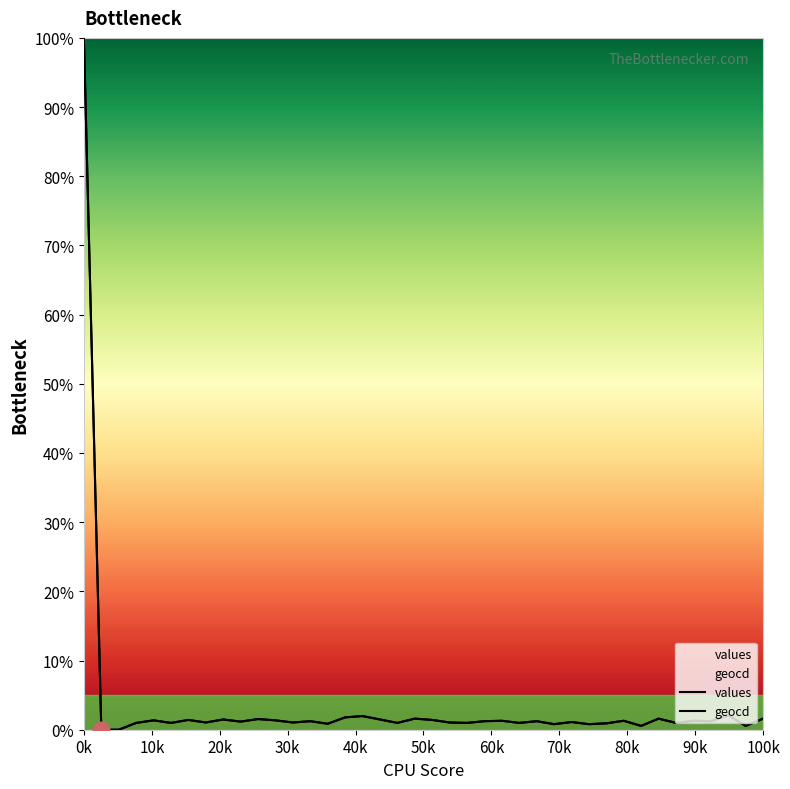

At 31, list the series in order from smallest to largest.

values, geocd